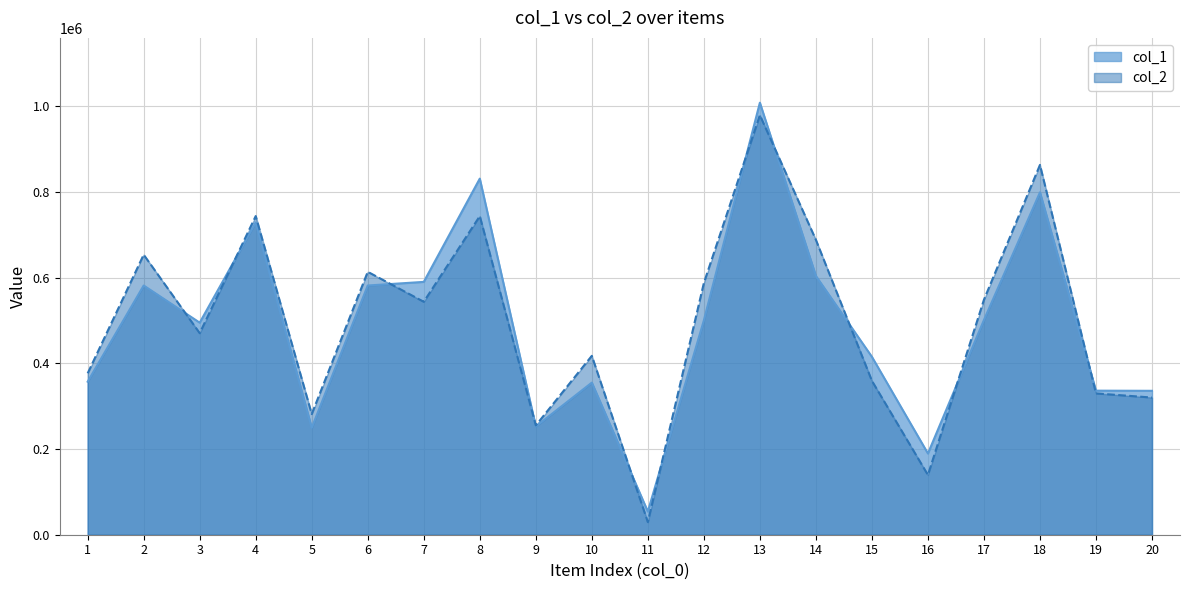

What value does the col_1 series have at 18?

798823